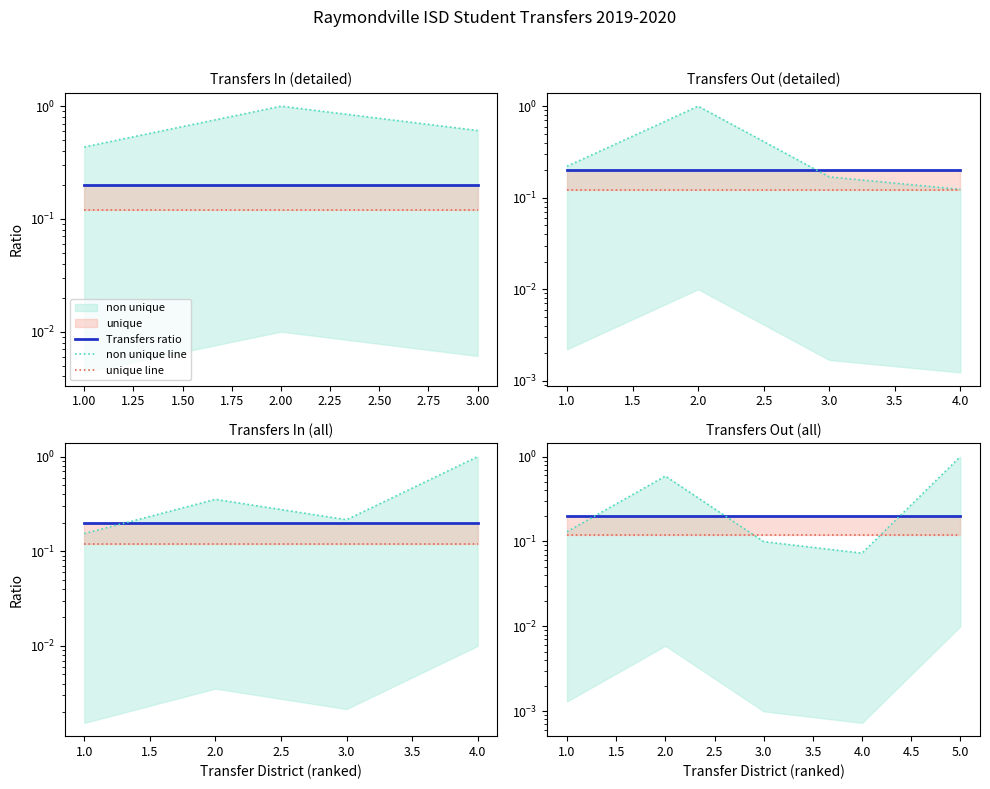

At 1.0, list the series in order from smallest to largest.

unique line, non unique line, Transfers ratio